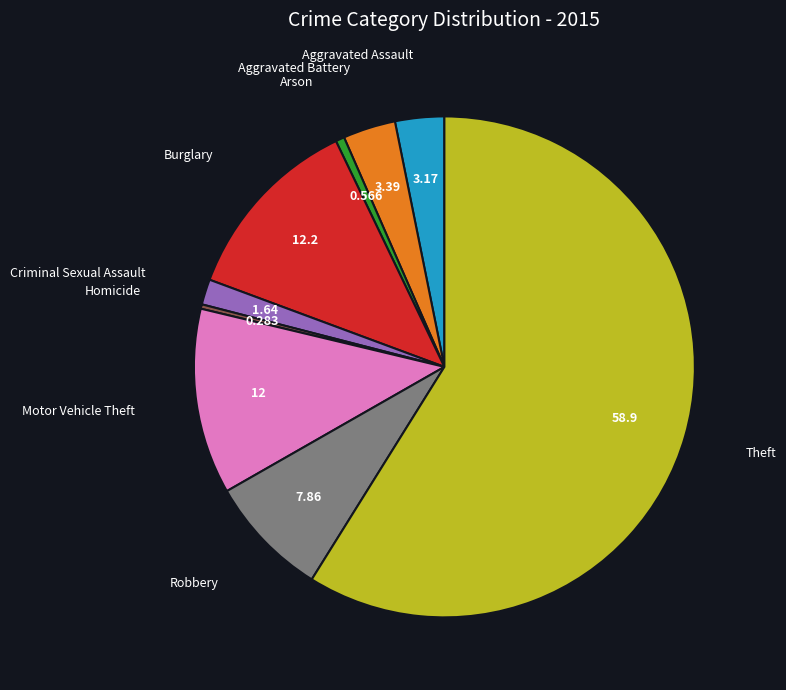

Is there any slice that represents more than half of the pie?

Yes